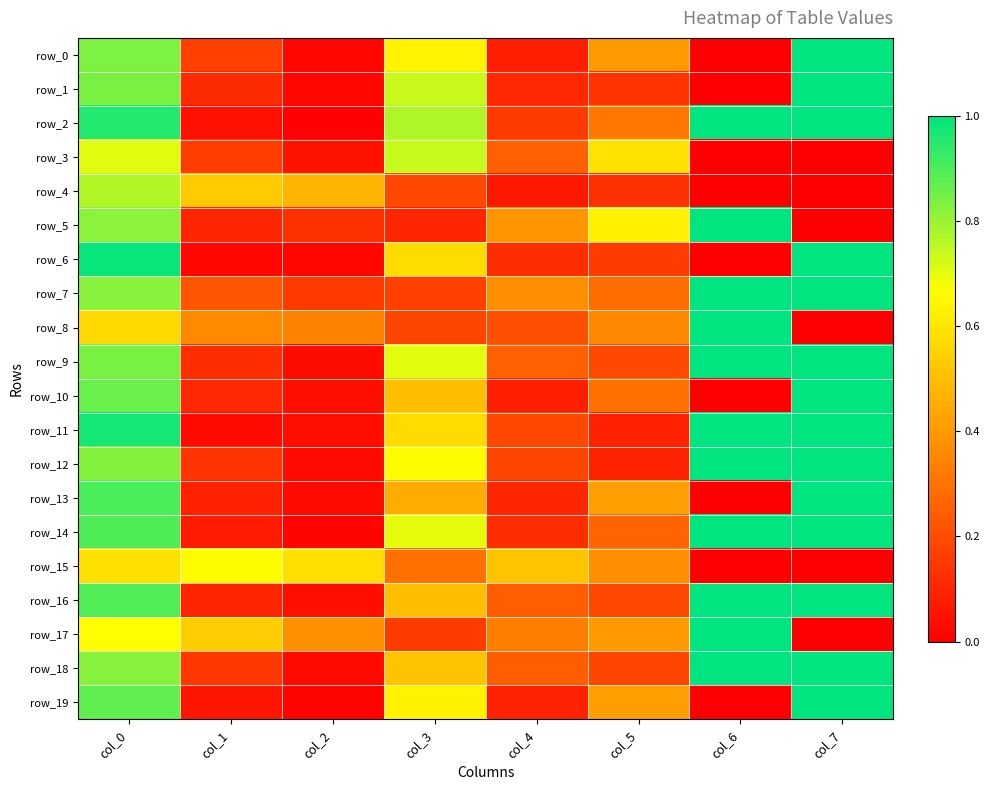

Where is row_8 nearest to the value 0?

col_7